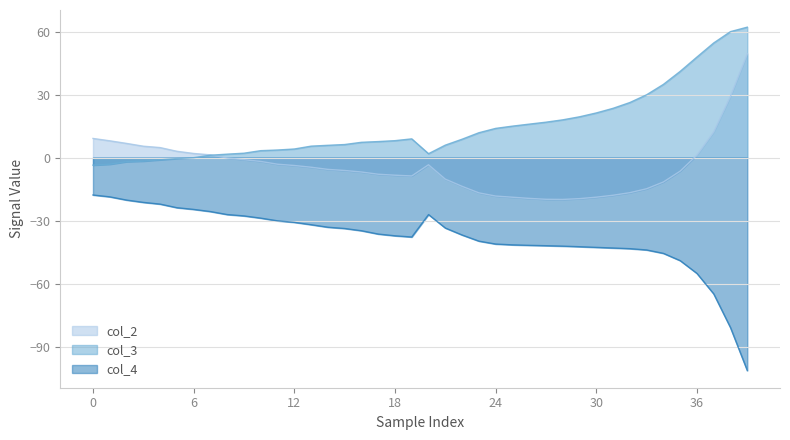

What is the lowest value of the col_2 series?

-19.9